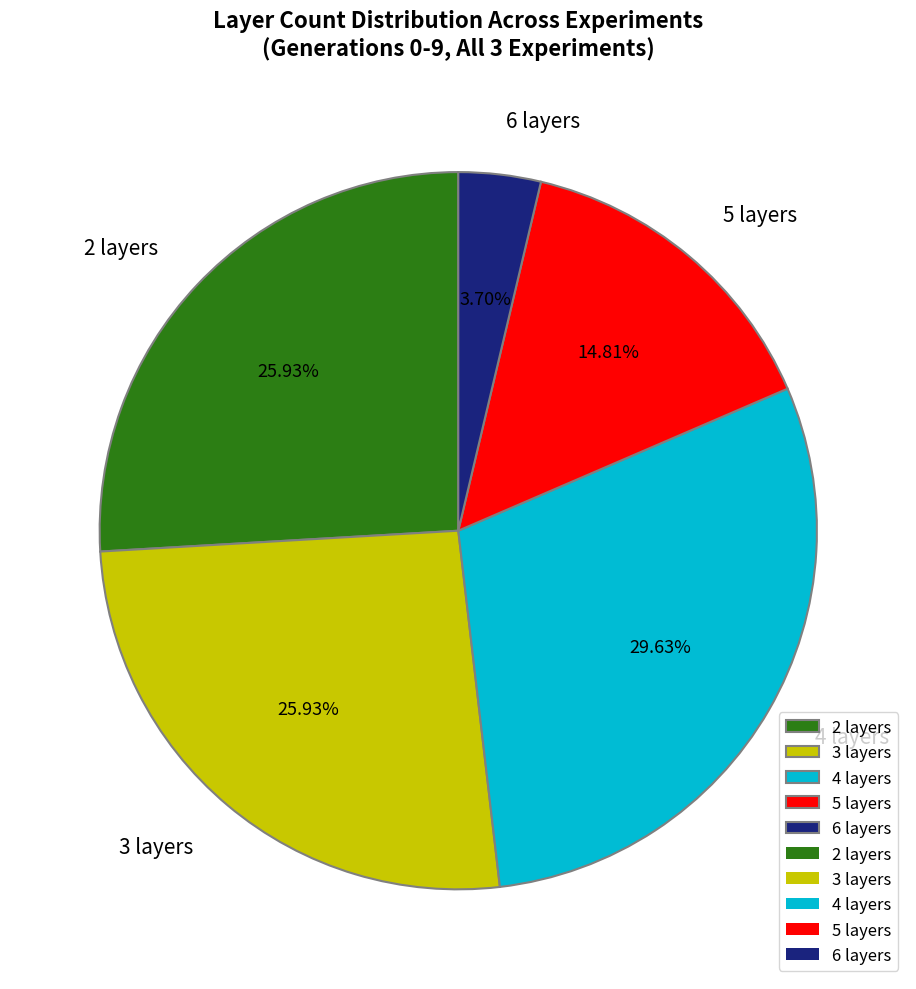

Between 5 layers and 4 layers, which is larger?

4 layers